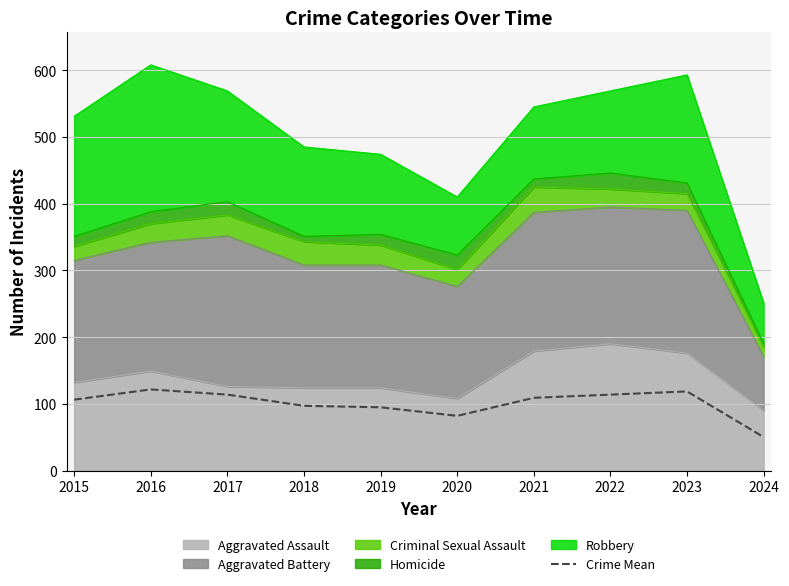

True or false: the data shows 82.0 at 2020.

True